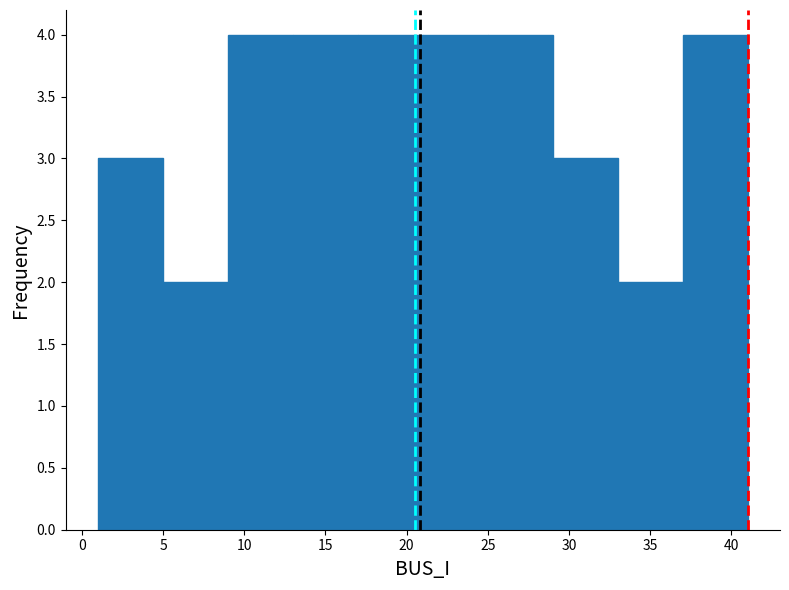

How tall is the bar that spans 29 to 33 on the x-axis? The values are not printed on the chart, so give them approximately, as read against the axis.

3